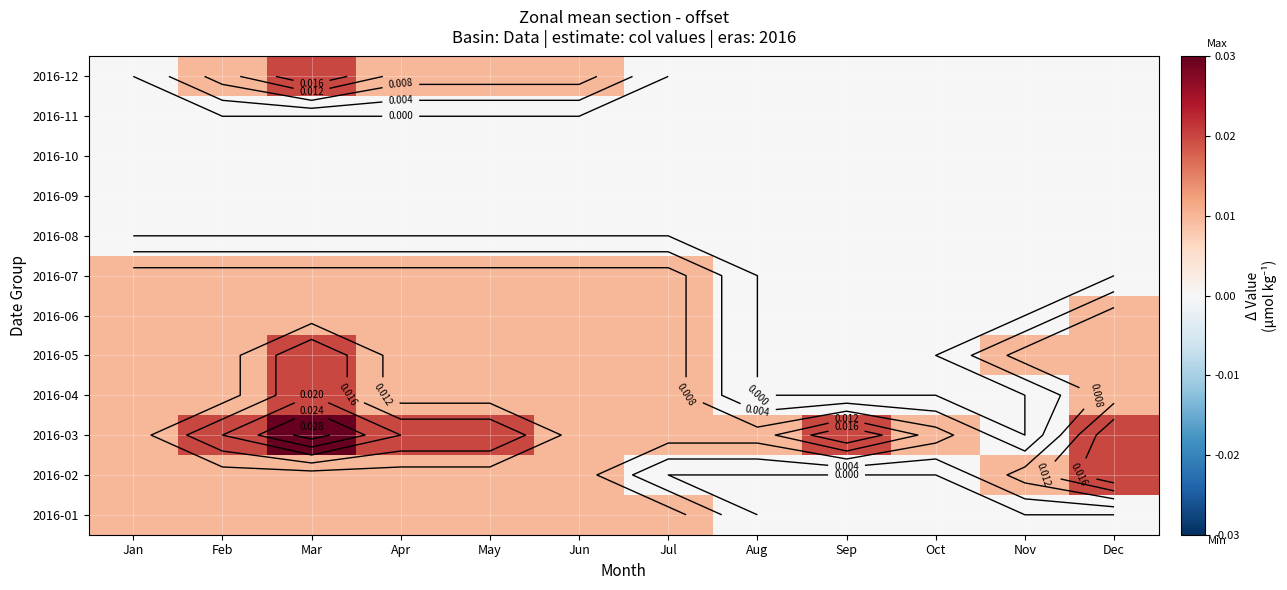

Is the value of 2016-11 at Aug greater than the value of 2016-09 at Dec?

No